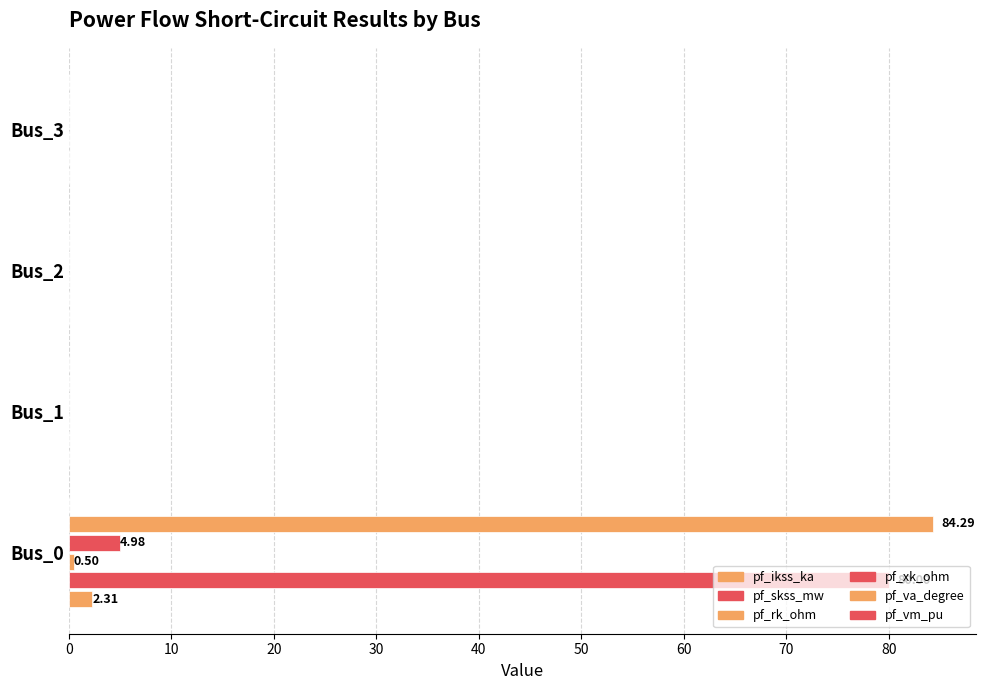

Count the number of categories in the chart.

4